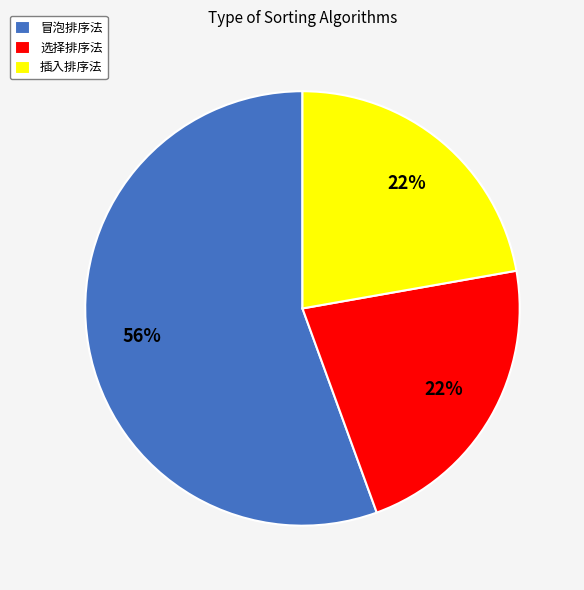

How many segments does this pie chart have?

3